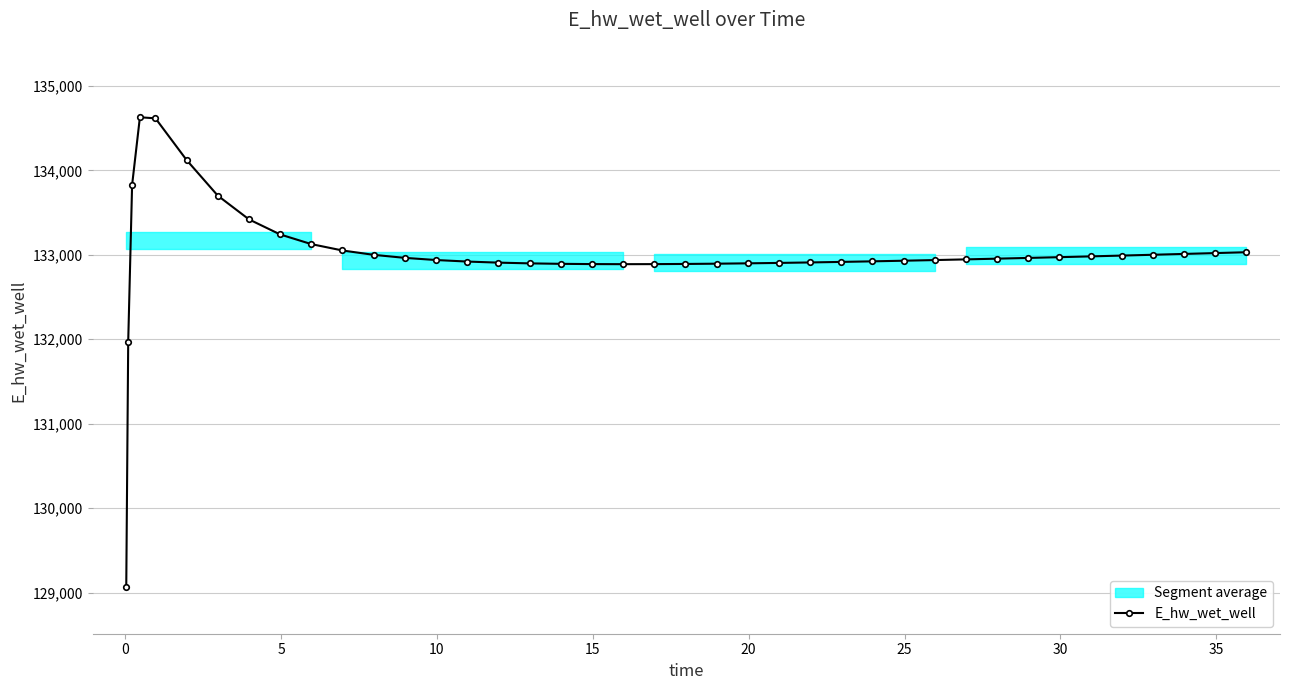

What is the value of the E_hw_wet_well point at the 38th from the left?

133010.2